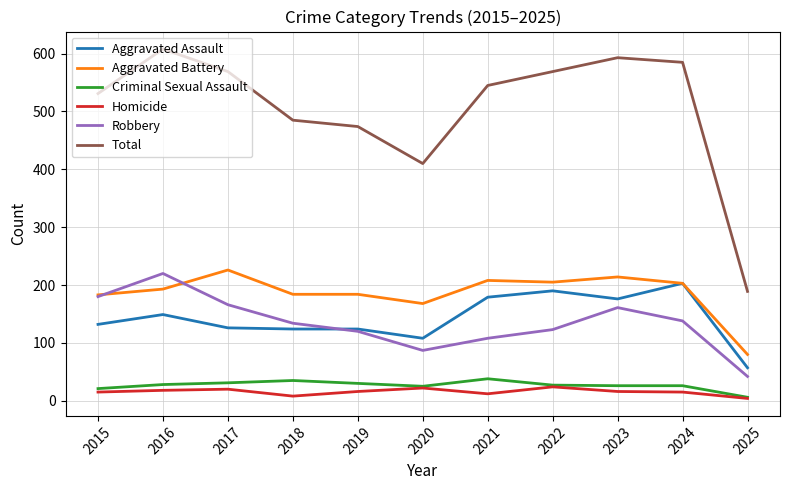

What is the sum of the Total values at 2015 and 2023?

1124